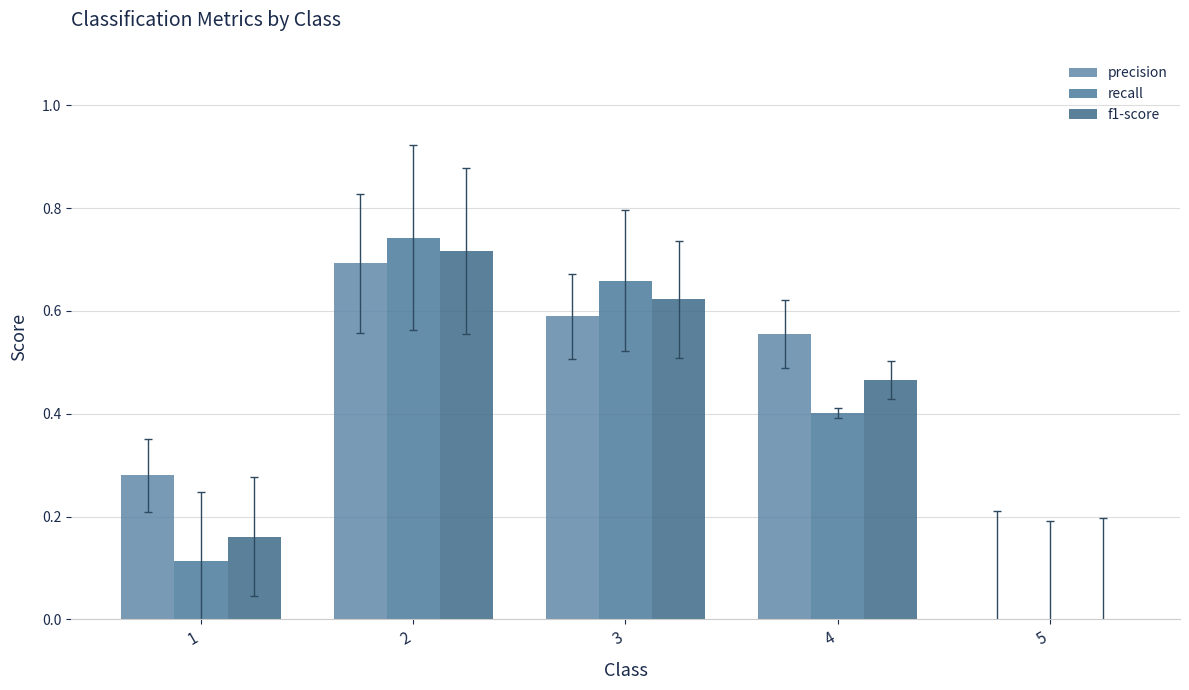

Which has a higher value, 1 or 5?

1